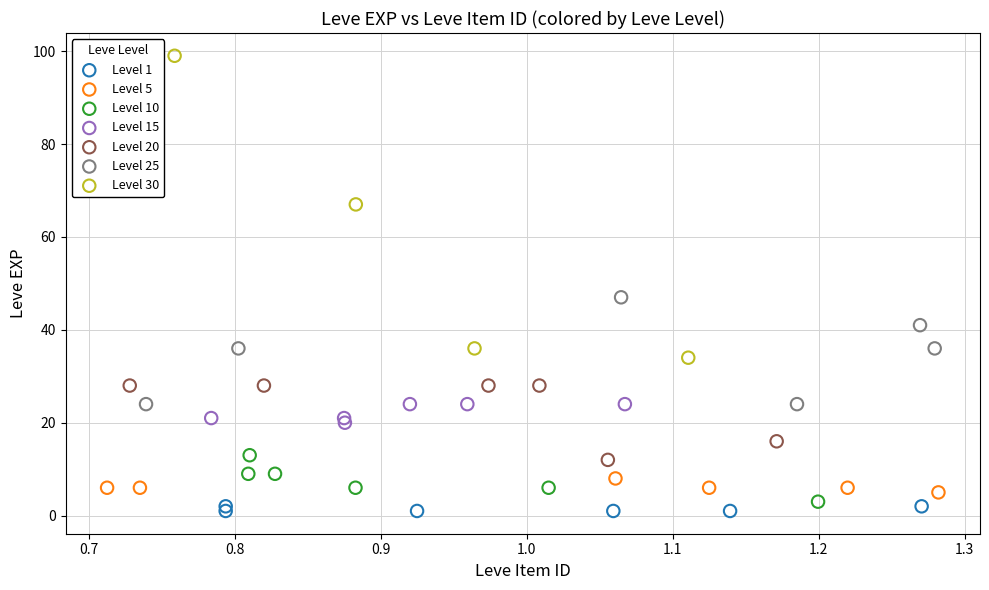

Which series reaches the minimum Y coordinate?

Level 1